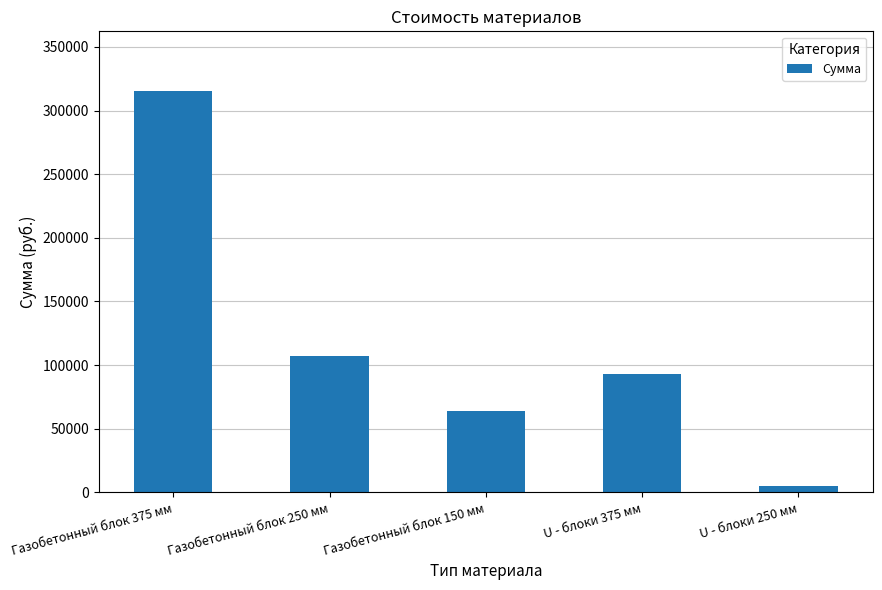

Count the number of data series in this chart.

1